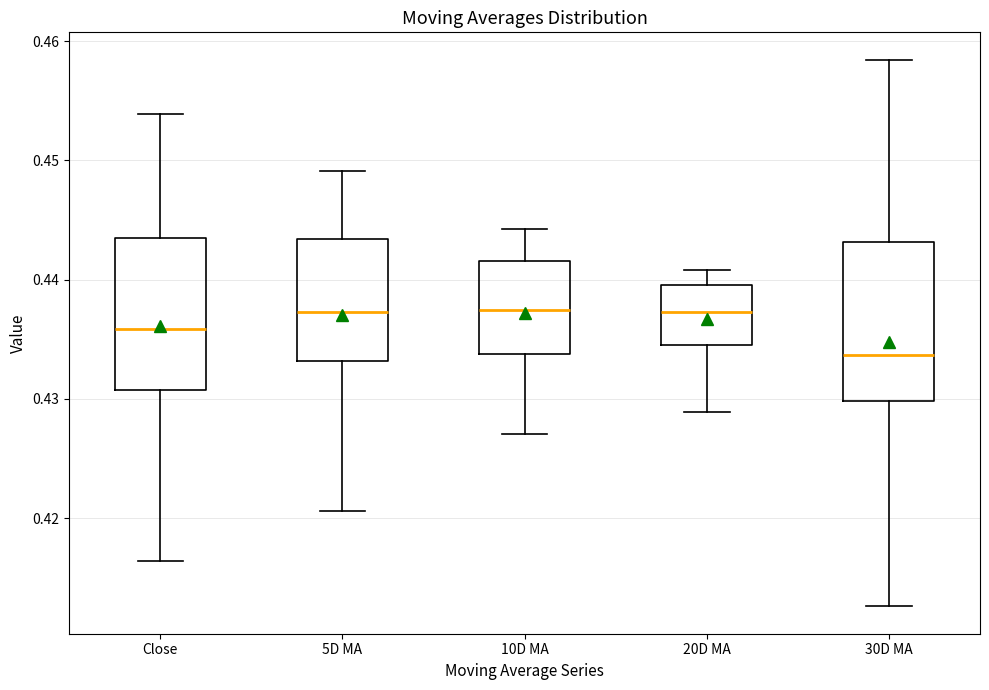

Which box has the lowest median line?

30D MA